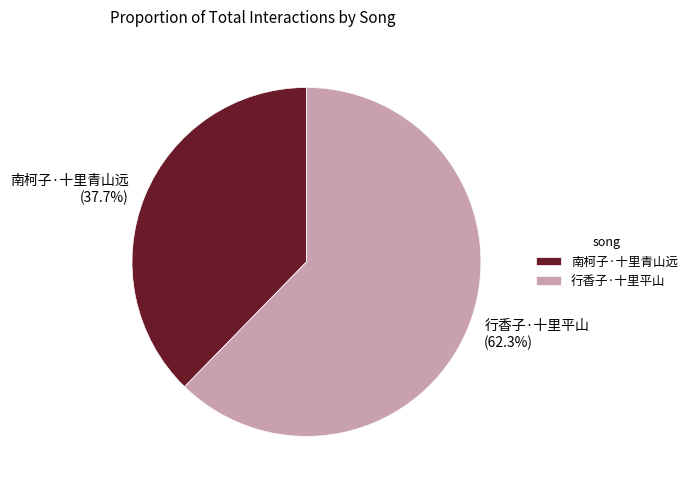

What is the total percentage of 南柯子·十里青山远 and 行香子·十里平山?

100.0%